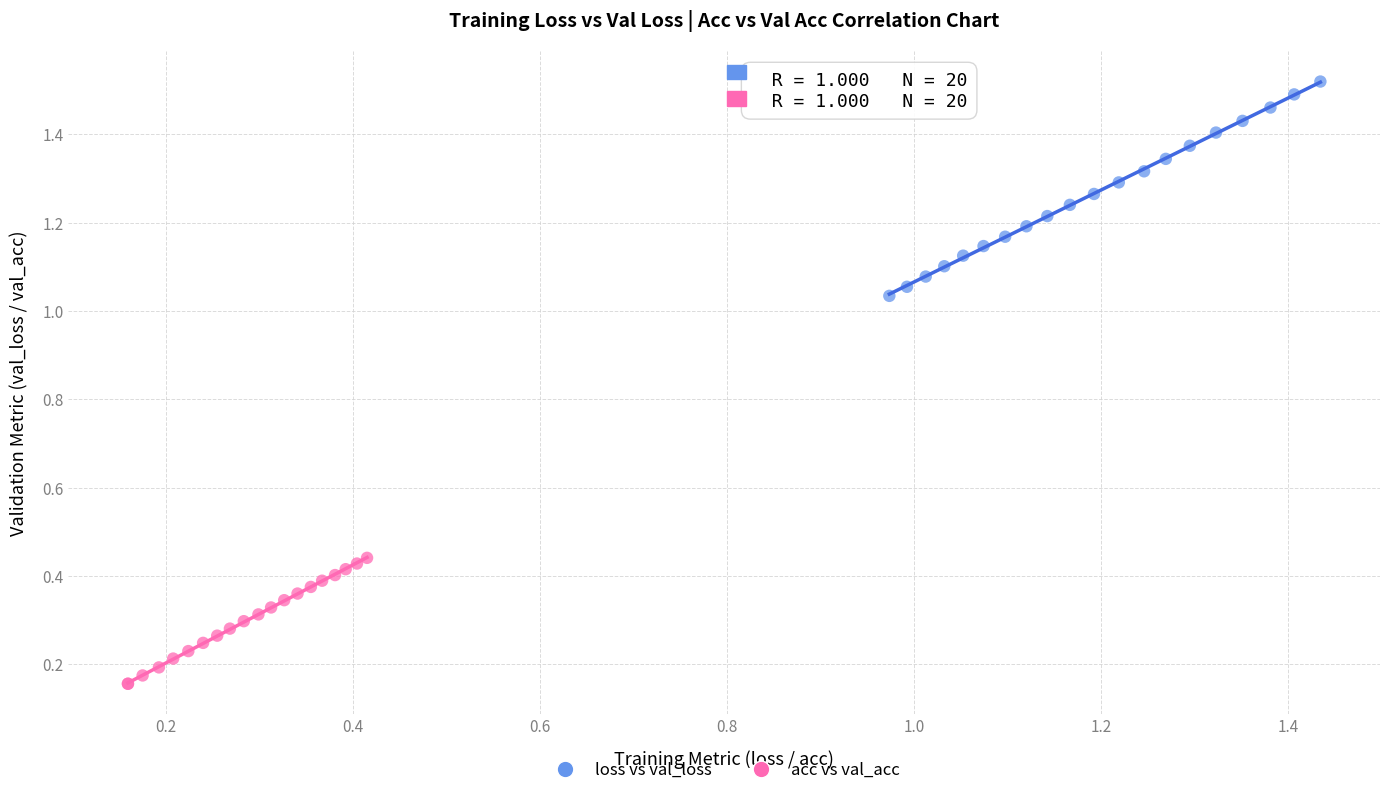

Which series has the widest spread of Y values?

loss vs val_loss